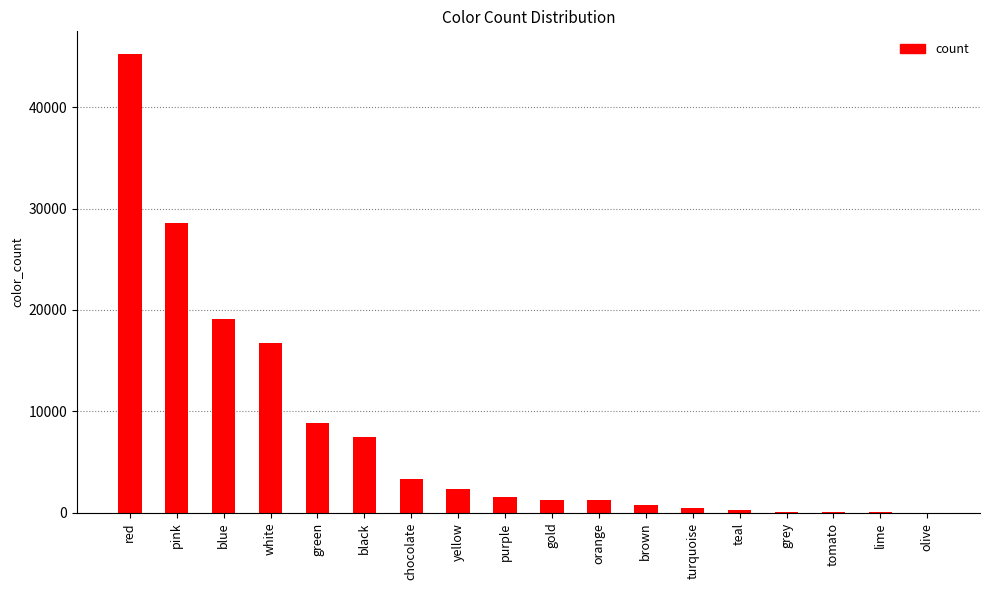

What is the sum of all values?

137777